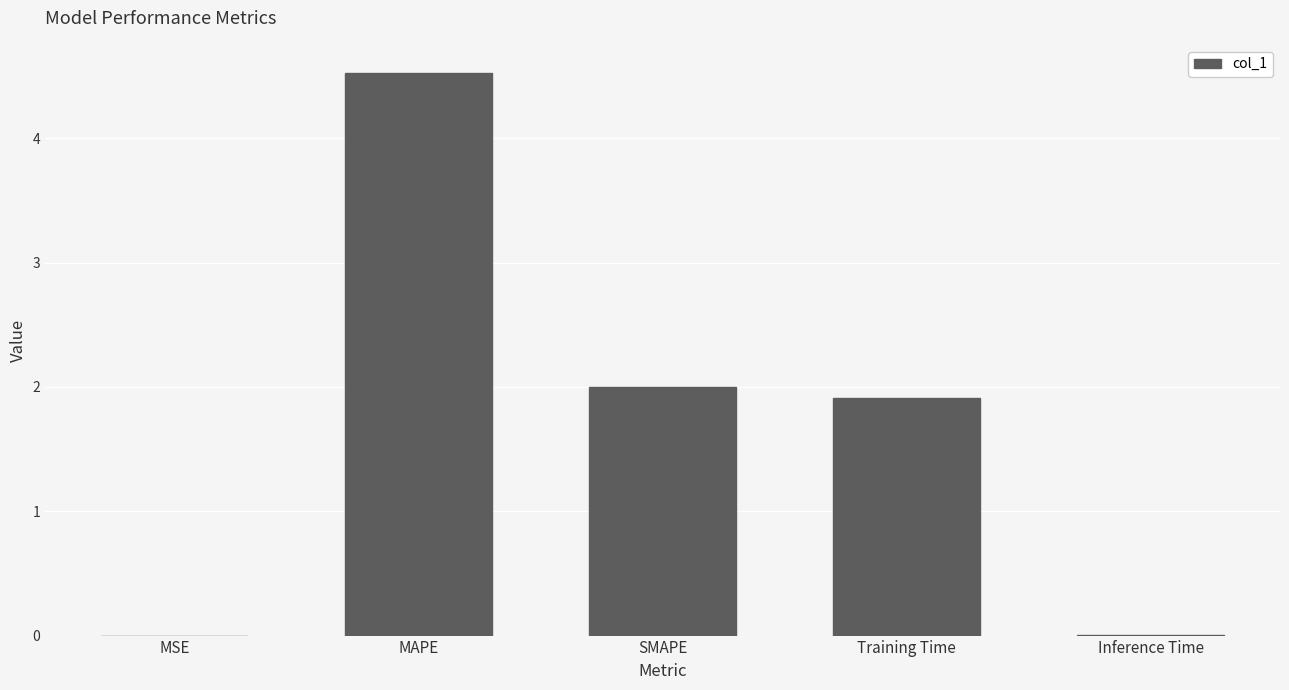

What is the sum of all values?

8.4